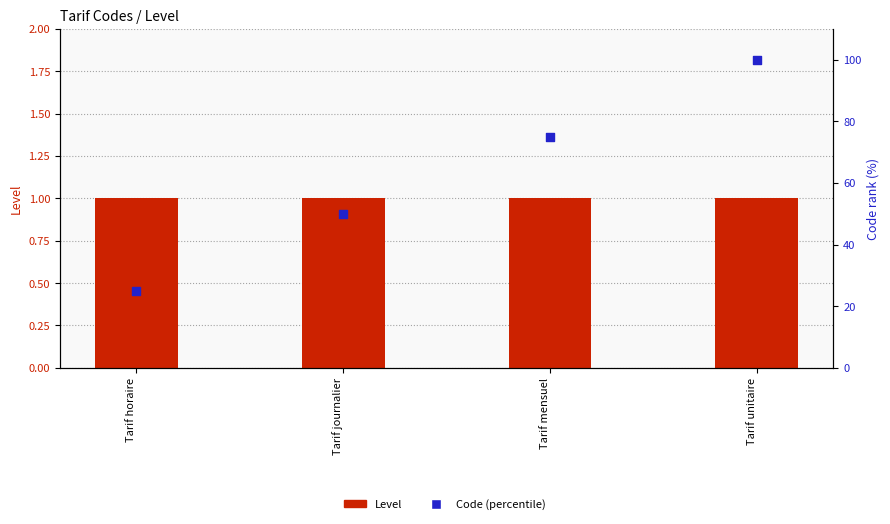

Is the value of Level at Tarif horaire greater than the value of Code (percentile) at Tarif unitaire?

No